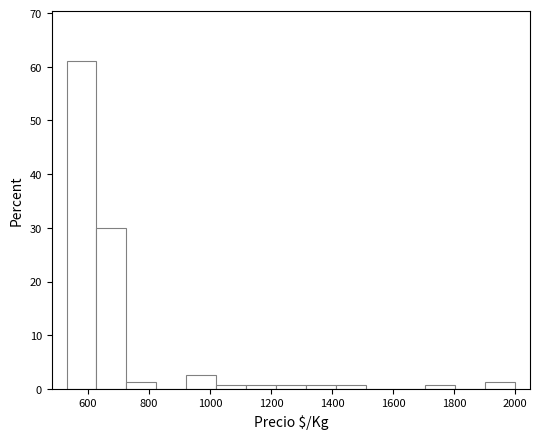

Which range on the x-axis has the tallest bar?

530 to 628